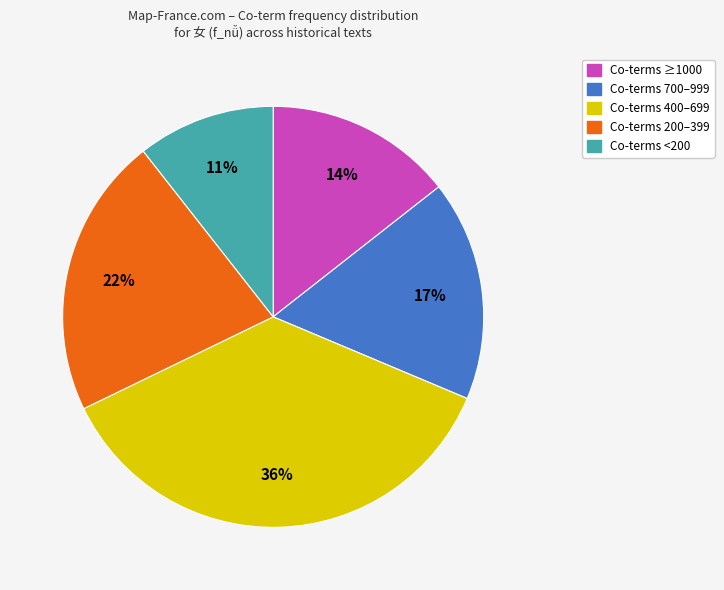

To the nearest percent, what is the average slice percentage?

20%